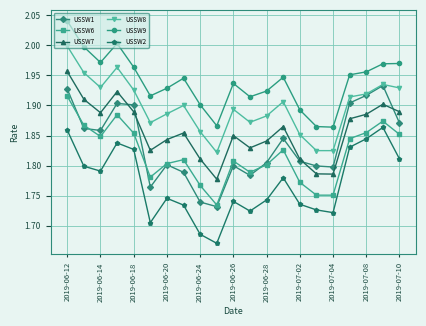

List the series in order of their peak value, lowest first.

USSW2, USSW6, USSW1, USSW7, USSW8, USSW9